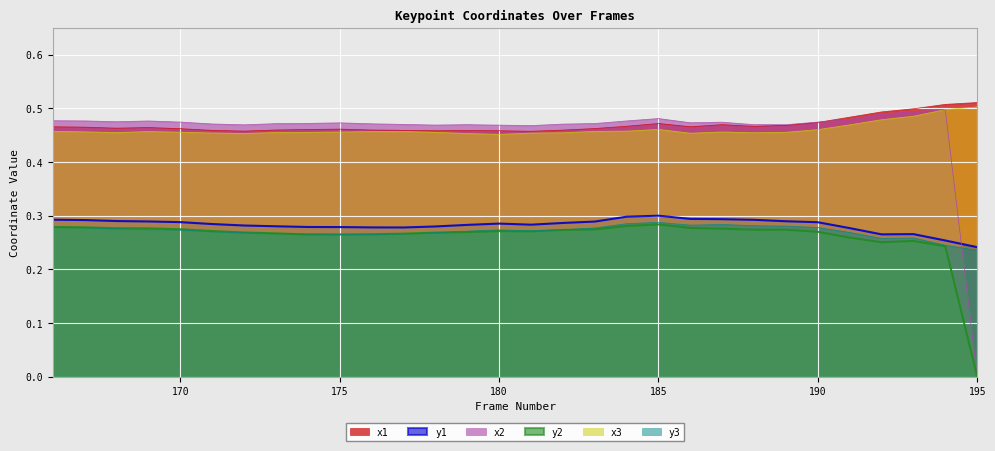

Reading right to left, transcribe all the data shown in this chart.

x1: 0.5	0.5	0.5	0.5	0.5	0.5	0.5	0.5	0.5	0.5	0.5	0.5	0.5	0.5	0.5	0.5	0.5	0.5	0.5	0.5	0.5	0.5	0.5	0.5	0.5	0.5	0.5	0.5	0.5	0.5
y1: 0.2	0.3	0.3	0.3	0.3	0.3	0.3	0.3	0.3	0.3	0.3	0.3	0.3	0.3	0.3	0.3	0.3	0.3	0.3	0.3	0.3	0.3	0.3	0.3	0.3	0.3	0.3	0.3	0.3	0.3
x2: 0.0	0.5	0.5	0.5	0.5	0.5	0.5	0.5	0.5	0.5	0.5	0.5	0.5	0.5	0.5	0.5	0.5	0.5	0.5	0.5	0.5	0.5	0.5	0.5	0.5	0.5	0.5	0.5	0.5	0.5
y2: 0.0	0.2	0.3	0.3	0.3	0.3	0.3	0.3	0.3	0.3	0.3	0.3	0.3	0.3	0.3	0.3	0.3	0.3	0.3	0.3	0.3	0.3	0.3	0.3	0.3	0.3	0.3	0.3	0.3	0.3
x3: 0.5	0.5	0.5	0.5	0.5	0.5	0.5	0.5	0.5	0.5	0.5	0.5	0.5	0.5	0.5	0.5	0.5	0.5	0.5	0.5	0.5	0.5	0.5	0.5	0.5	0.5	0.5	0.5	0.5	0.5
y3: 0.2	0.2	0.3	0.3	0.3	0.3	0.3	0.3	0.3	0.3	0.3	0.3	0.3	0.3	0.3	0.3	0.3	0.3	0.3	0.3	0.3	0.3	0.3	0.3	0.3	0.3	0.3	0.3	0.3	0.3